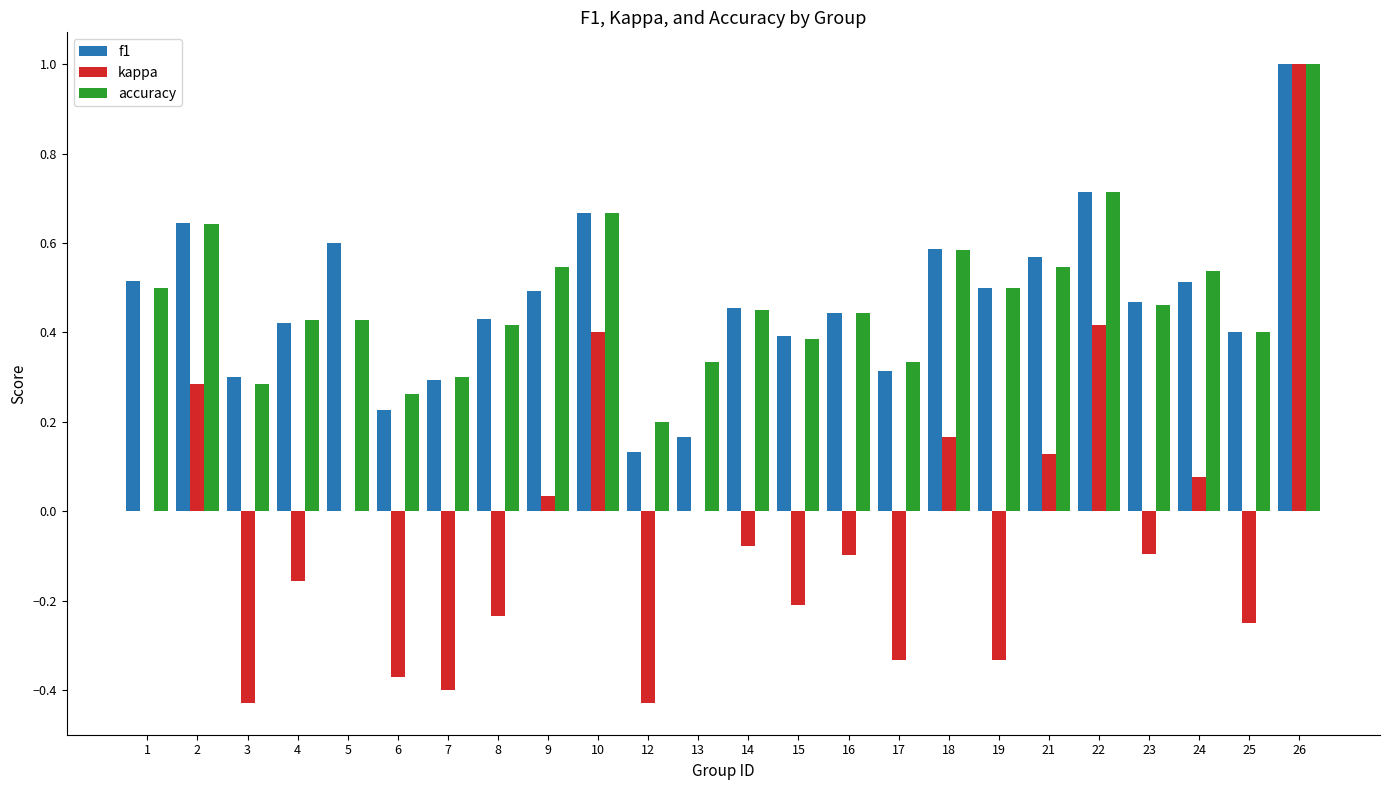

At which category is the sum across all series the highest?

26